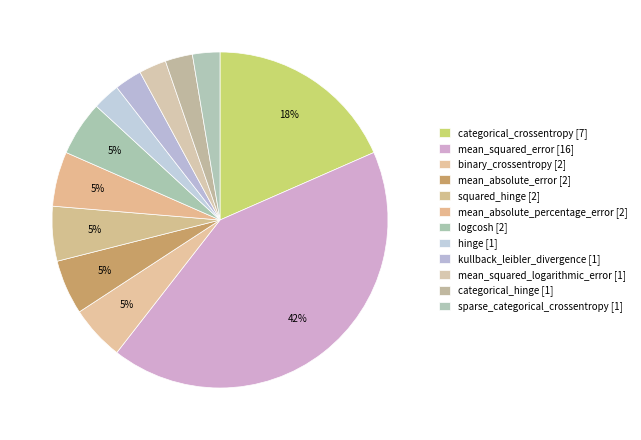

To the nearest percent, what is the difference between the mean_squared_error and kullback_leibler_divergence slice percentages?

39%